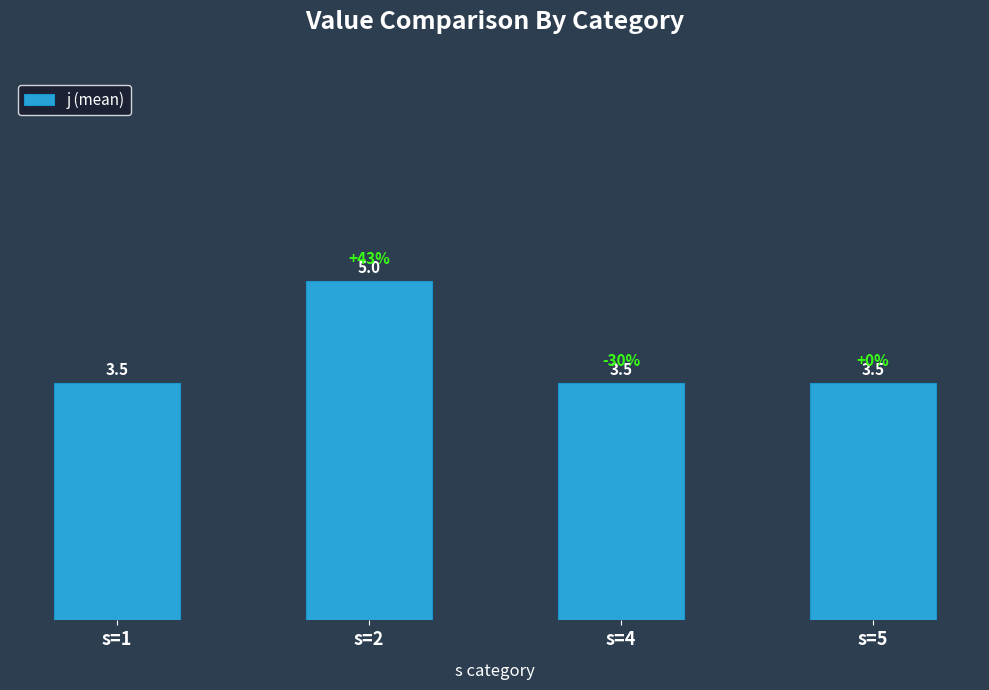

What is the ratio of the value at s=1 to the value at s=4?

1.0